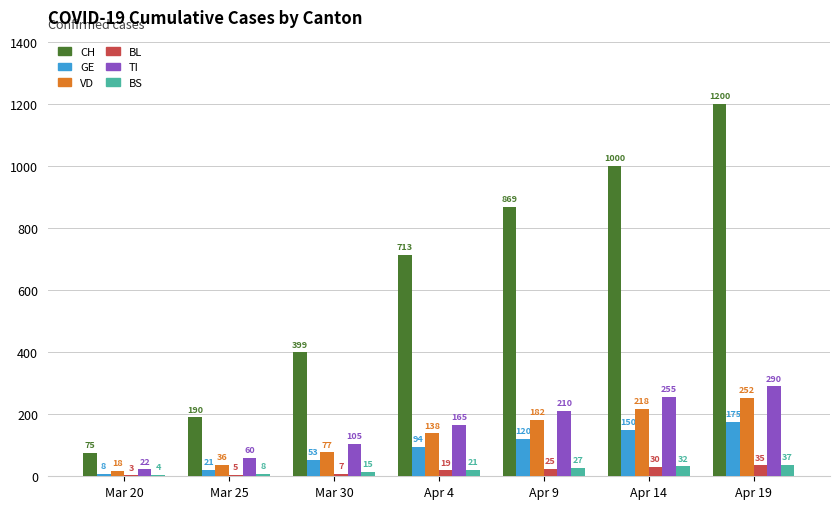

What is the sum of the CH values at Mar 25 and Mar 30?

589